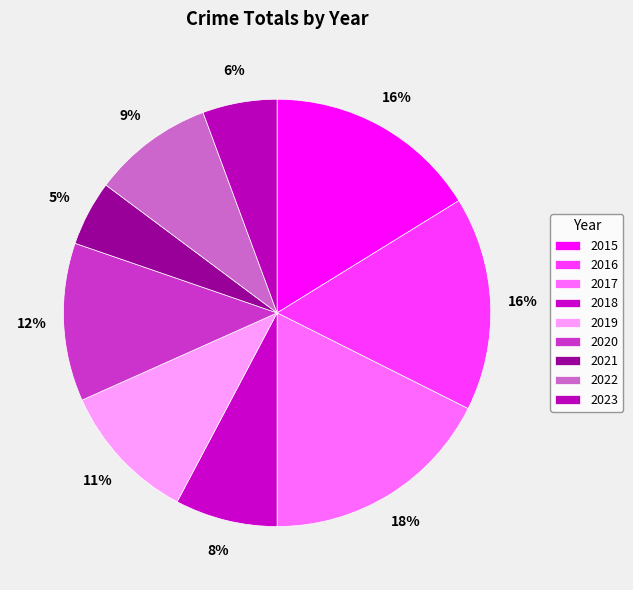

Is it true that 2015 is 8% of the pie?

False